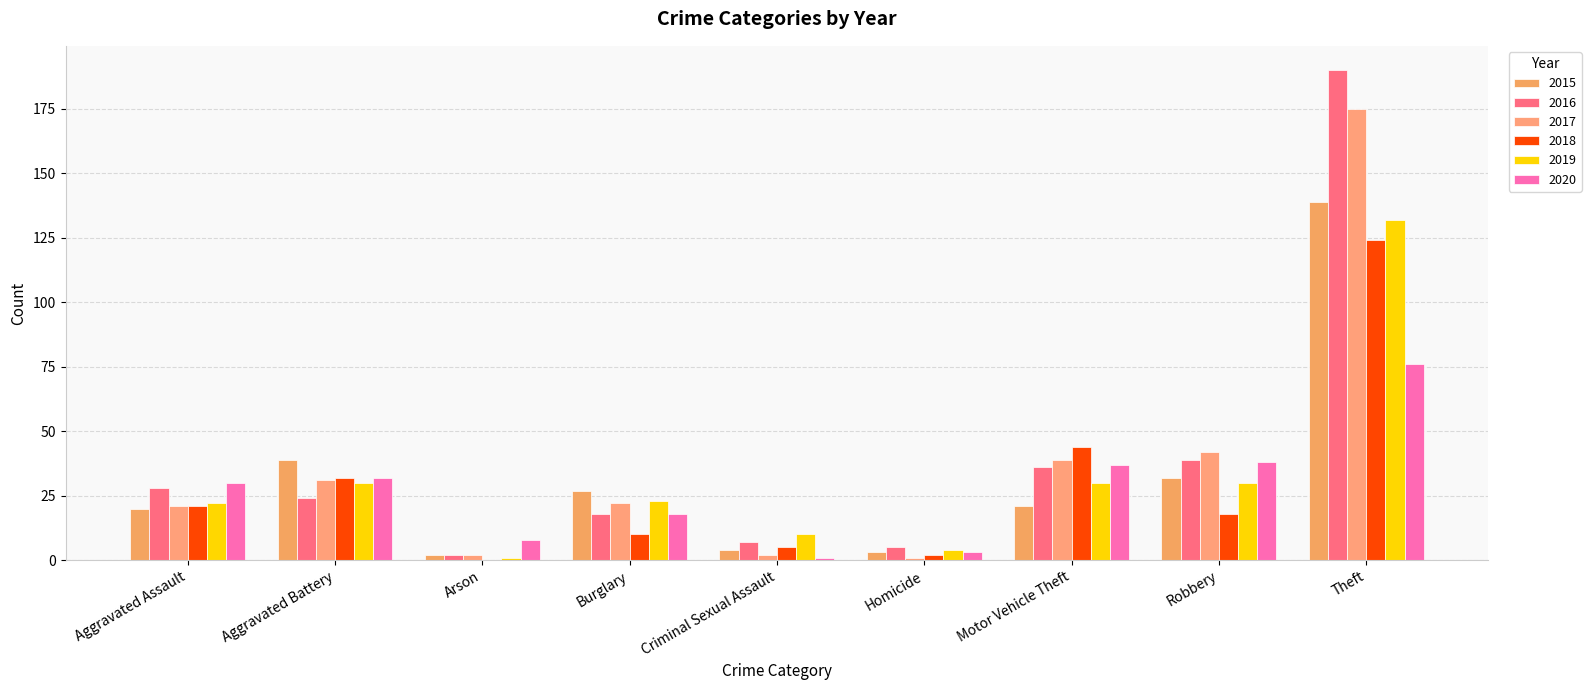

How many groups of bars are there?

9